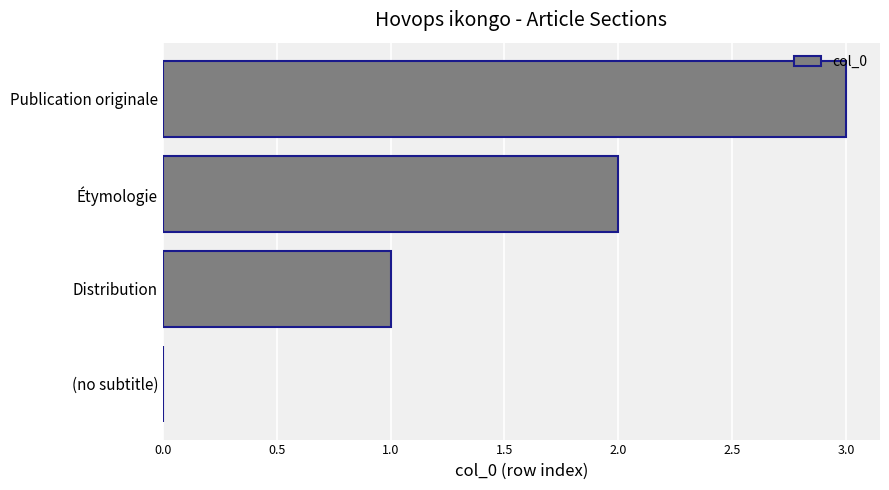

Between Publication originale and Étymologie, which is larger?

Publication originale